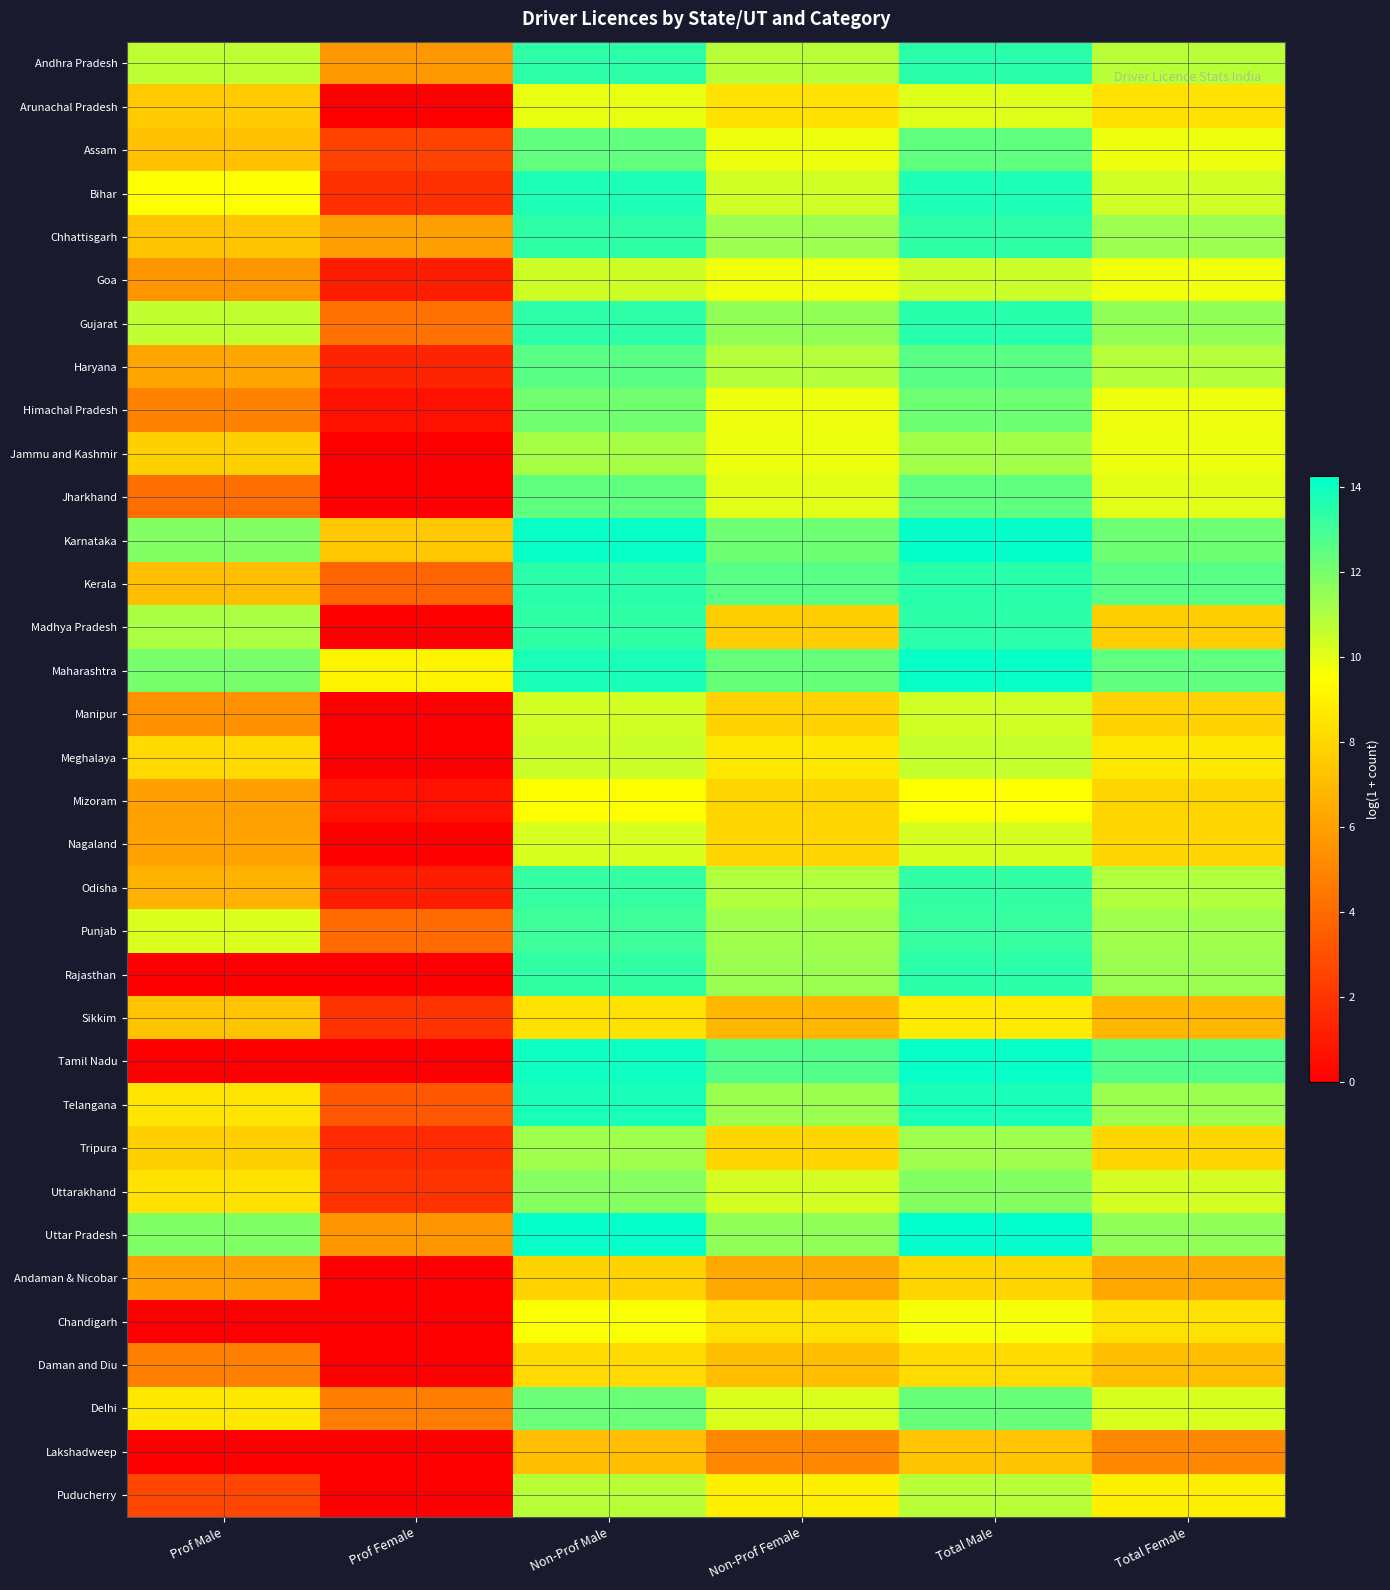

How many data points does each series have?

6